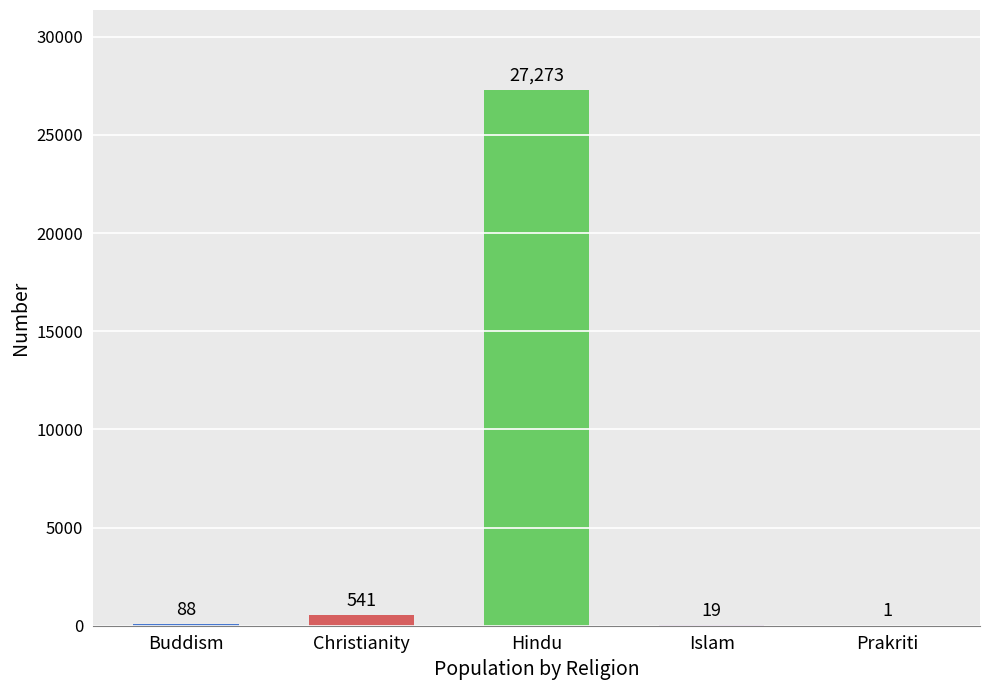

At which category does the chart reach its peak across all series?

Hindu